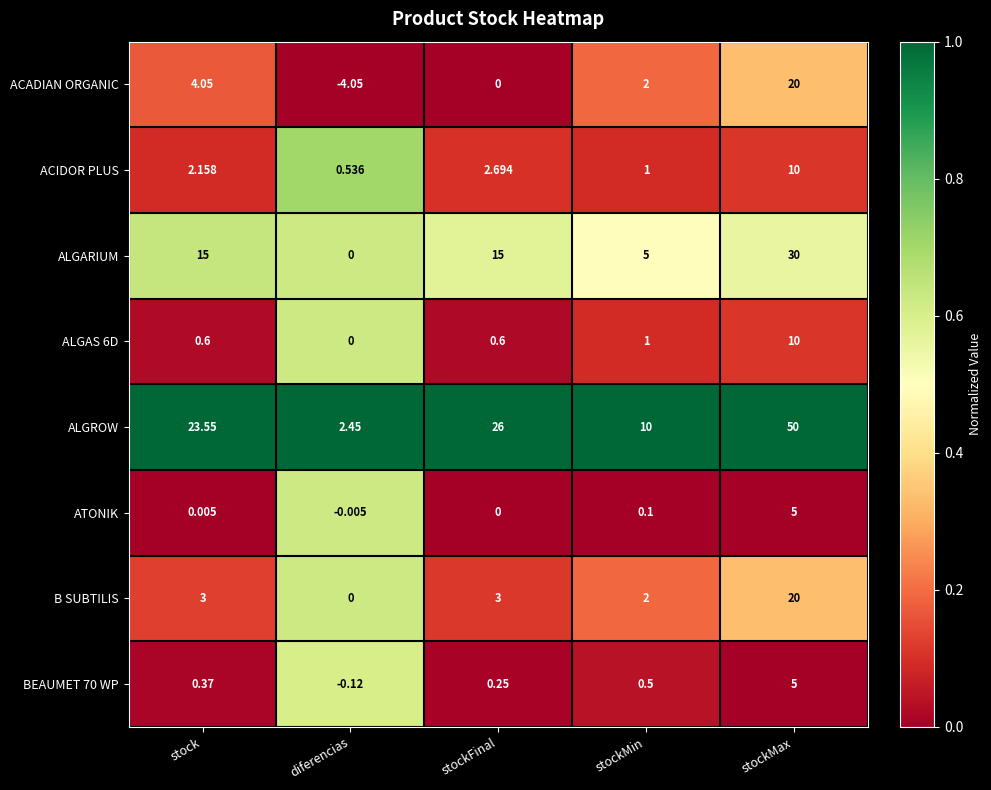

Where does the ACADIAN ORGANIC series first go above 2?

stock